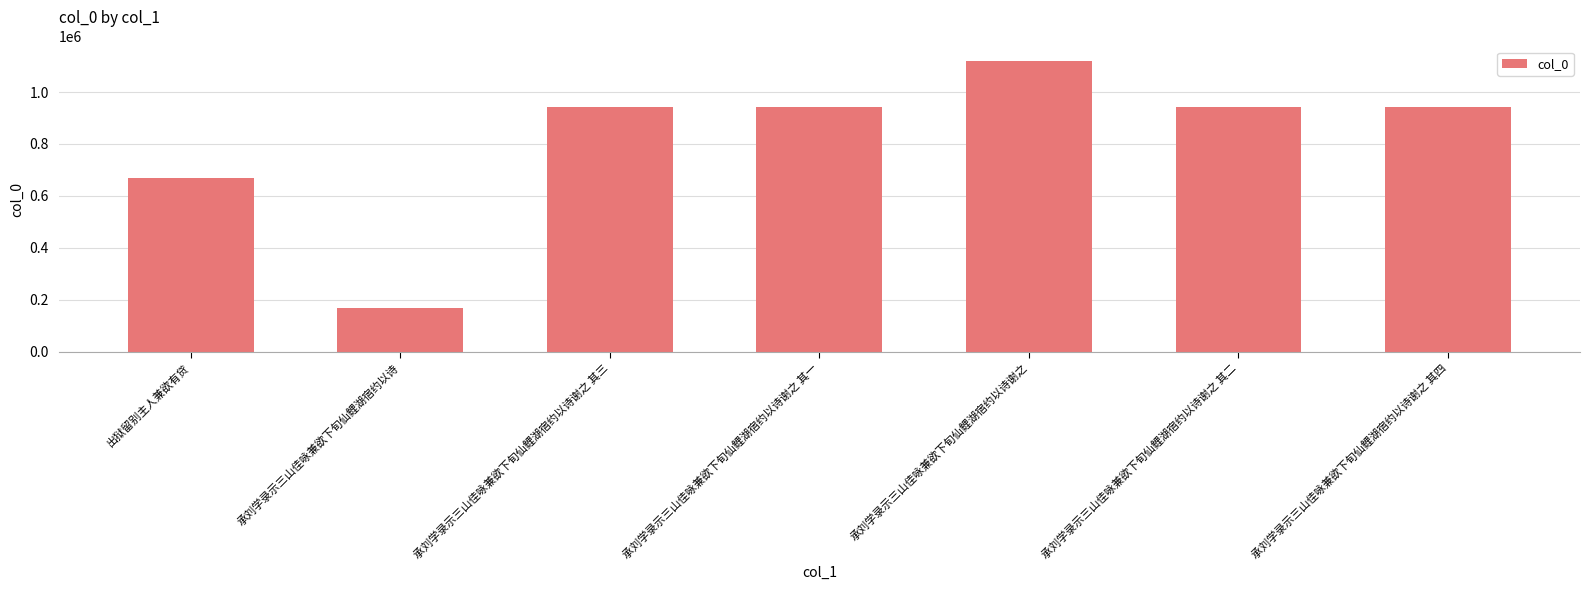

What is the label of the 7th bar from the left?

承刘学录示三山佳咏兼欲下旬仙鲤湖宿约以诗谢之 其四